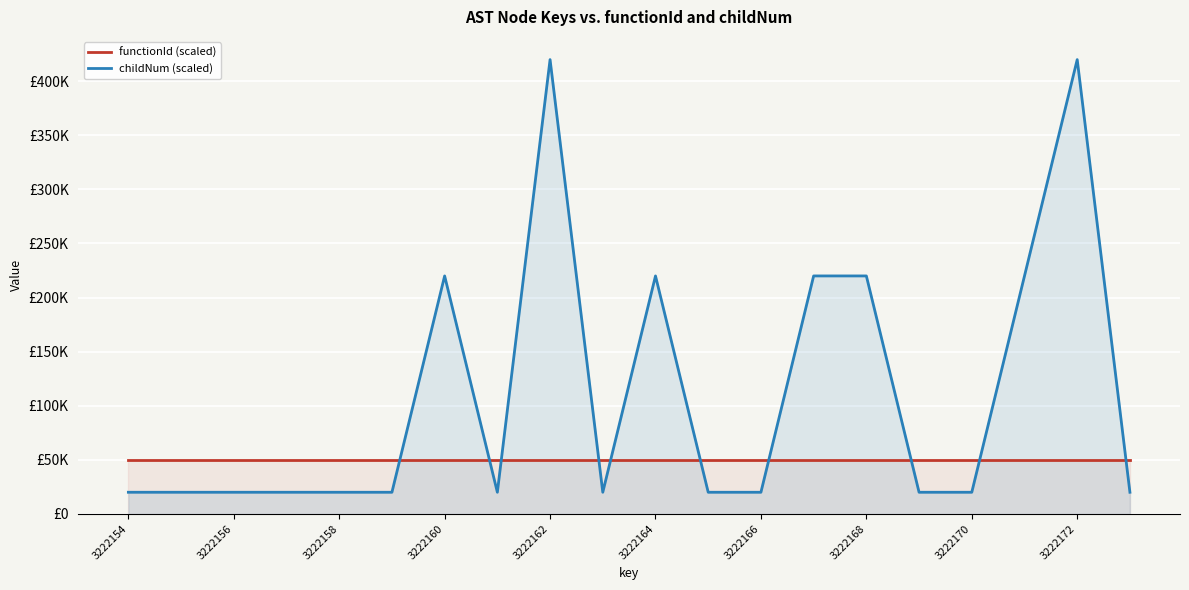

At how many categories does at least one series exceed 120029?

7